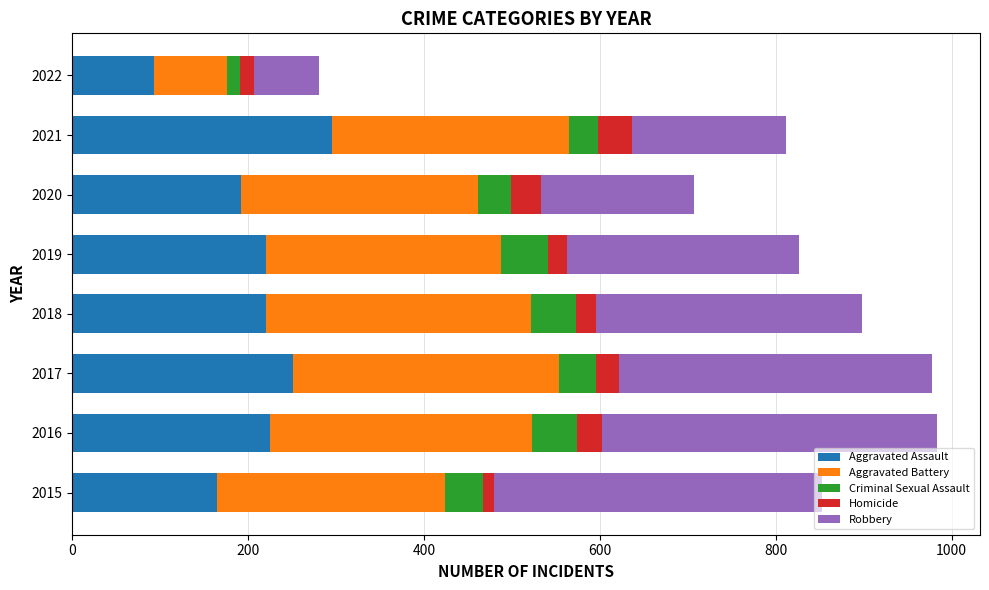

The Aggravated Assault series shows 192 at 2020. True or false?

True